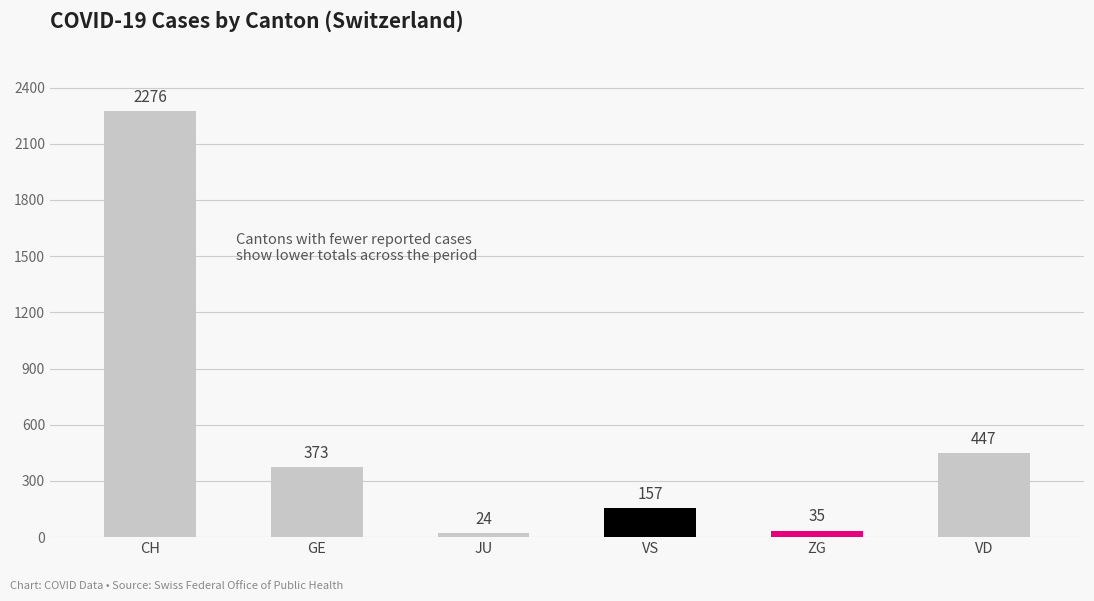

Reading left to right, list all the values displayed in this chart.

2276	373	24	157	35	447